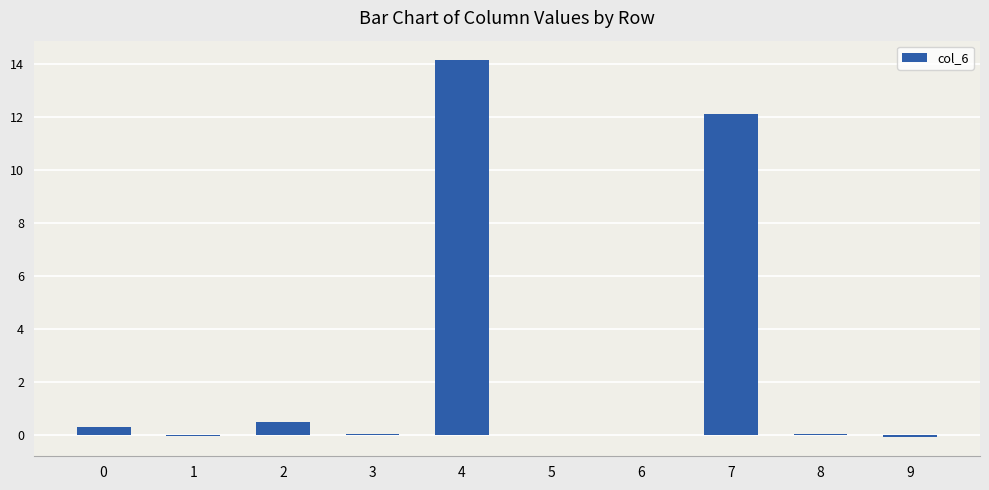

The chart shows a value of -0.0 at 1. True or false?

True